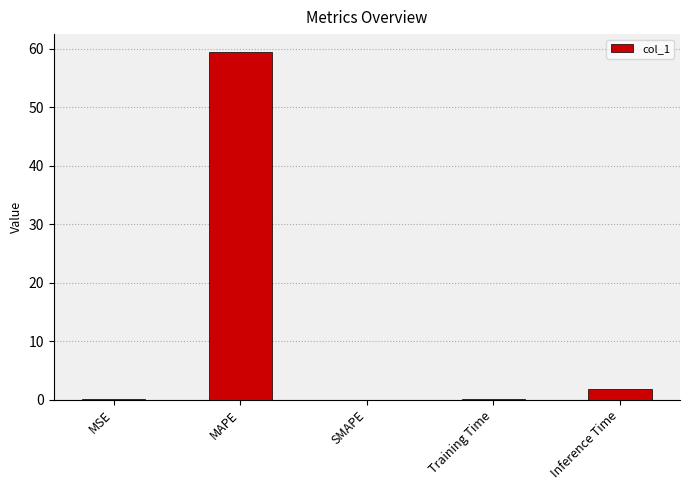

What is the greatest value displayed?

59.6